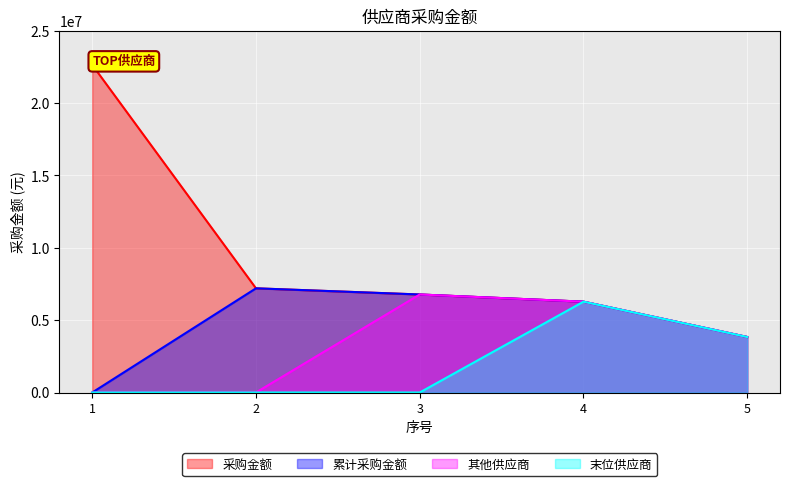

What is the change in value from 1 to 2?

-15446239.2